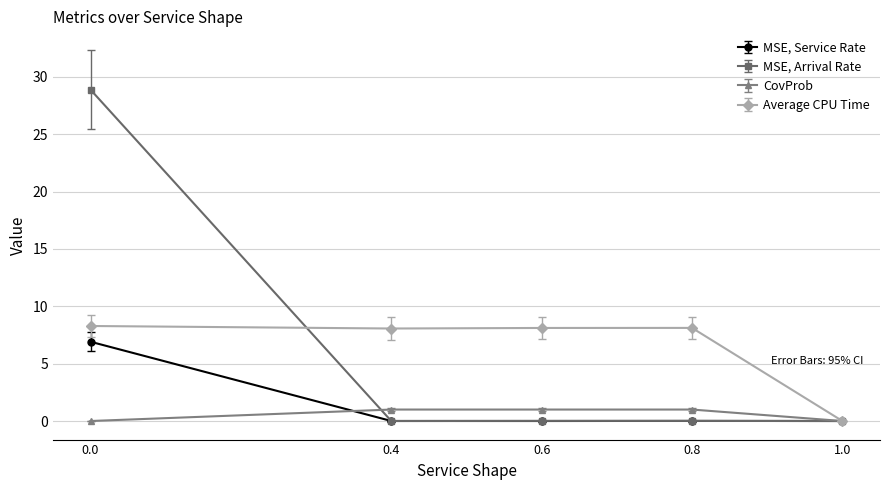

True or false: MSE, Service Rate has more than 2 interior local peaks.

False